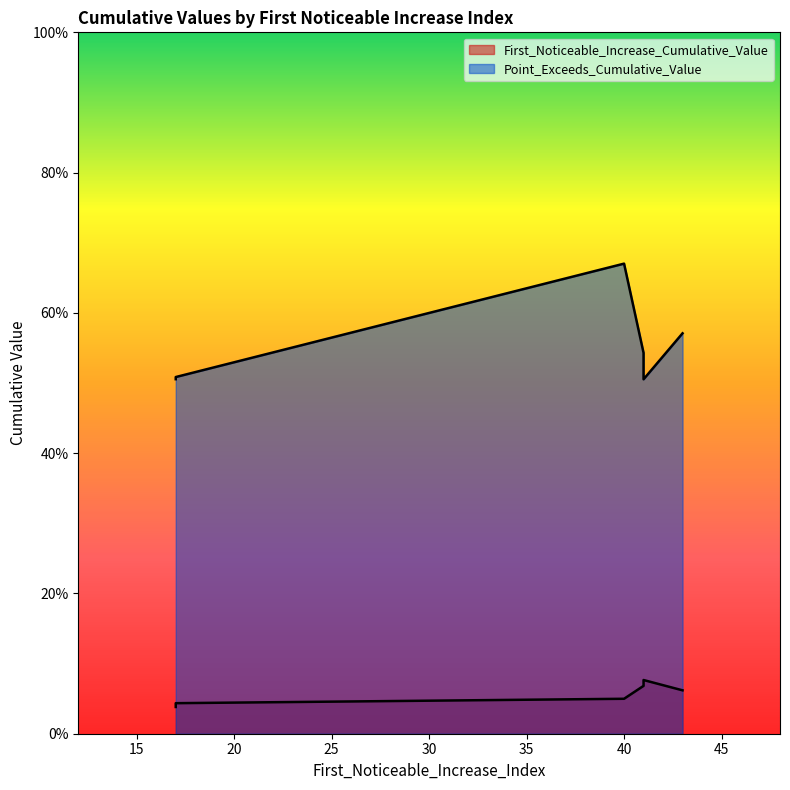

True or false: Point_Exceeds_Cumulative_Value and First_Noticeable_Increase_Cumulative_Value cross at least once.

False